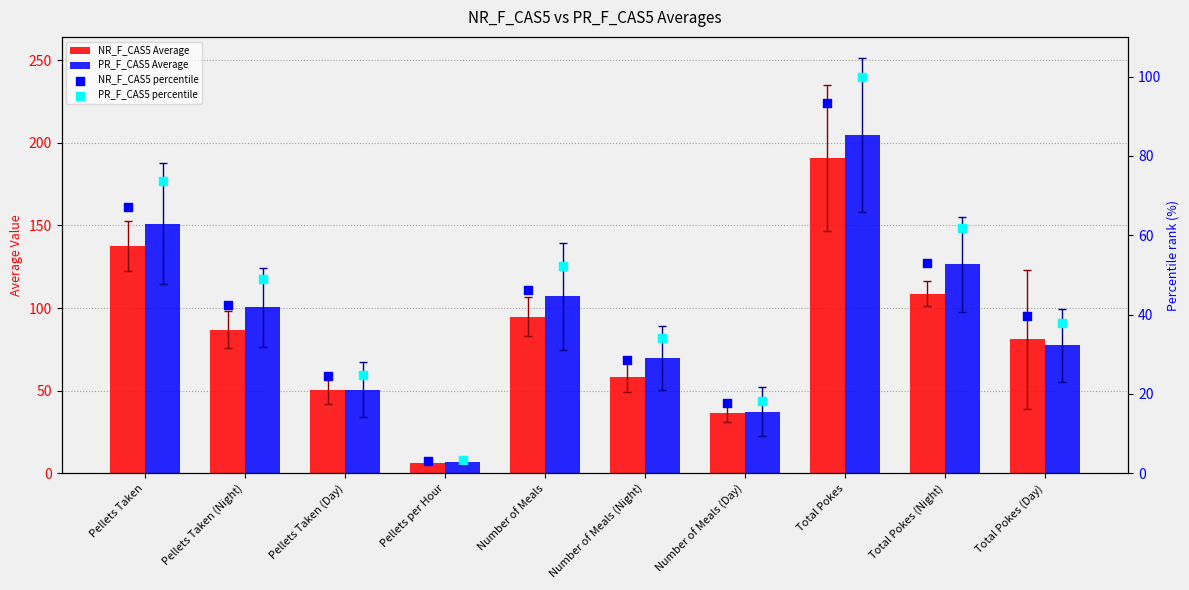

Which series contains the highest Y value?

PR_F_CAS5 Average